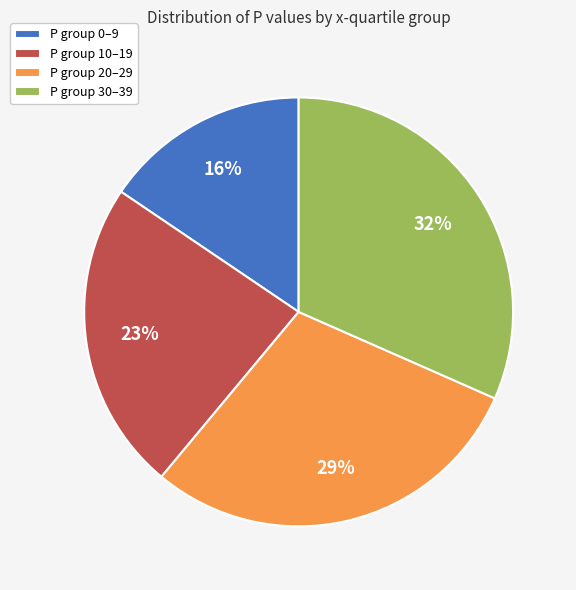

Rank the categories by value from highest to lowest.

P group 30–39, P group 20–29, P group 10–19, P group 0–9